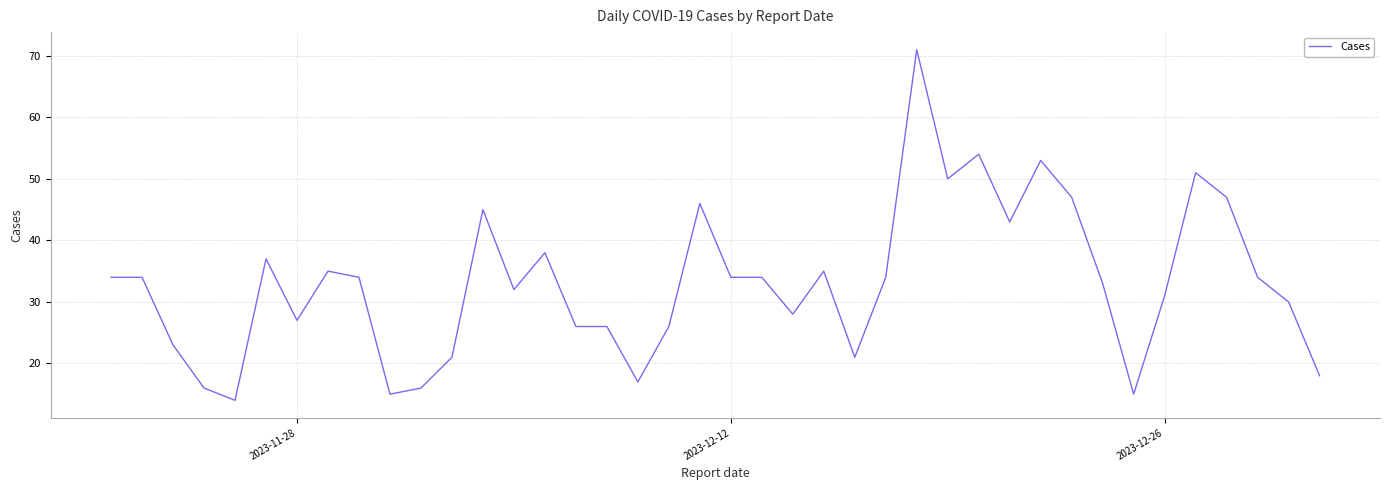

What is the difference between the maximum and minimum values?

57